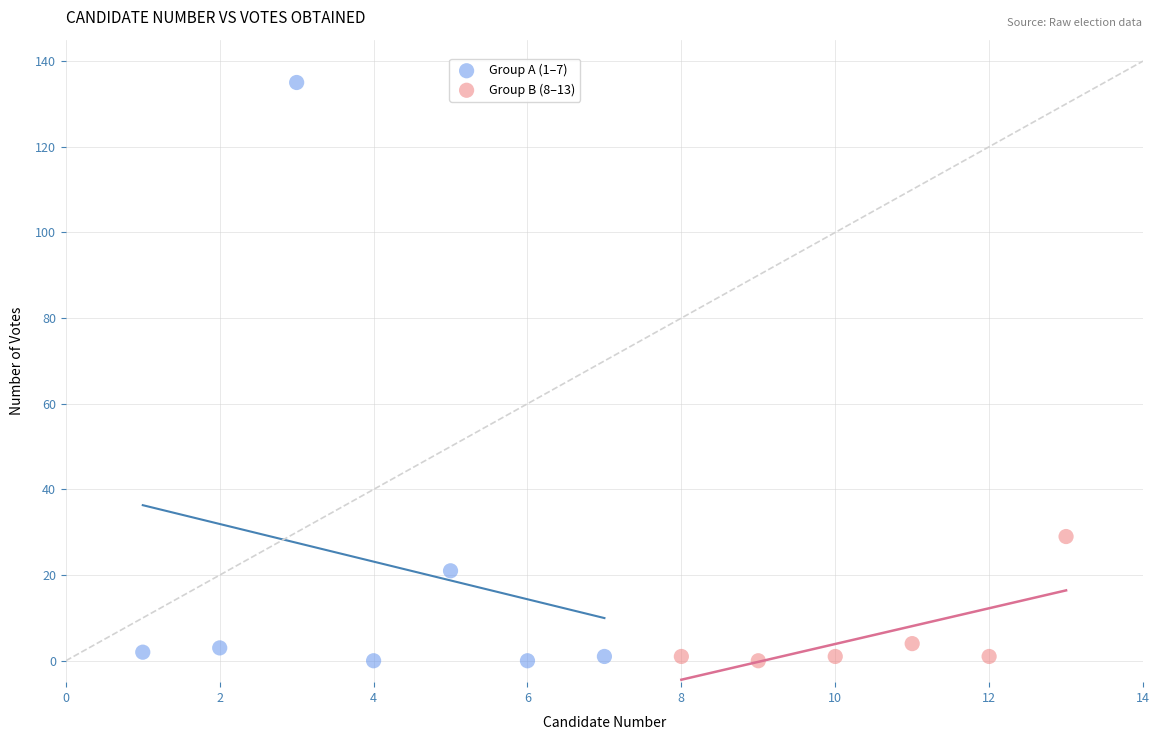

Which series reaches the maximum Y coordinate?

Group A (1–7)